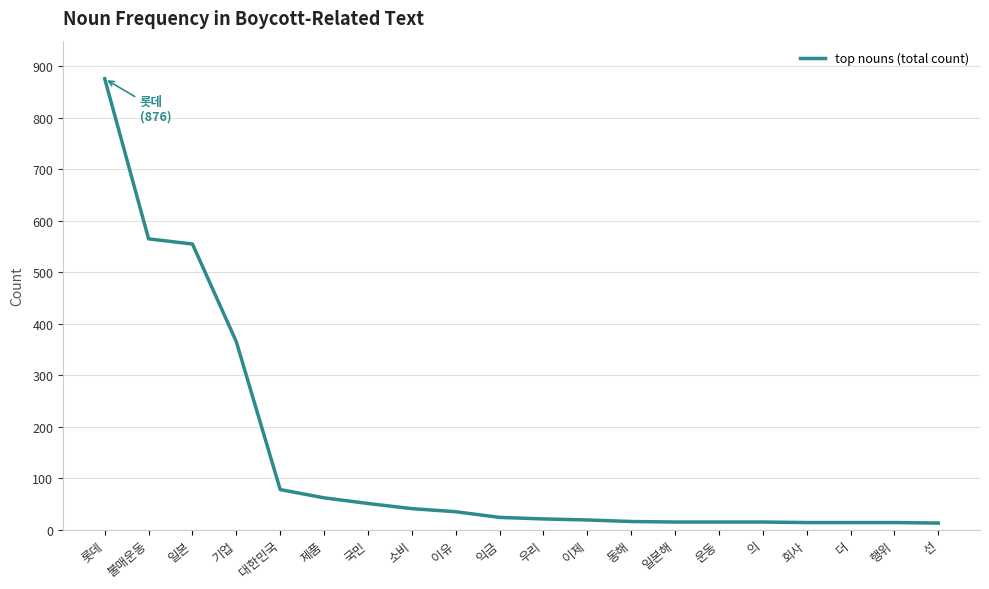

What is the difference between the maximum and minimum values?

863